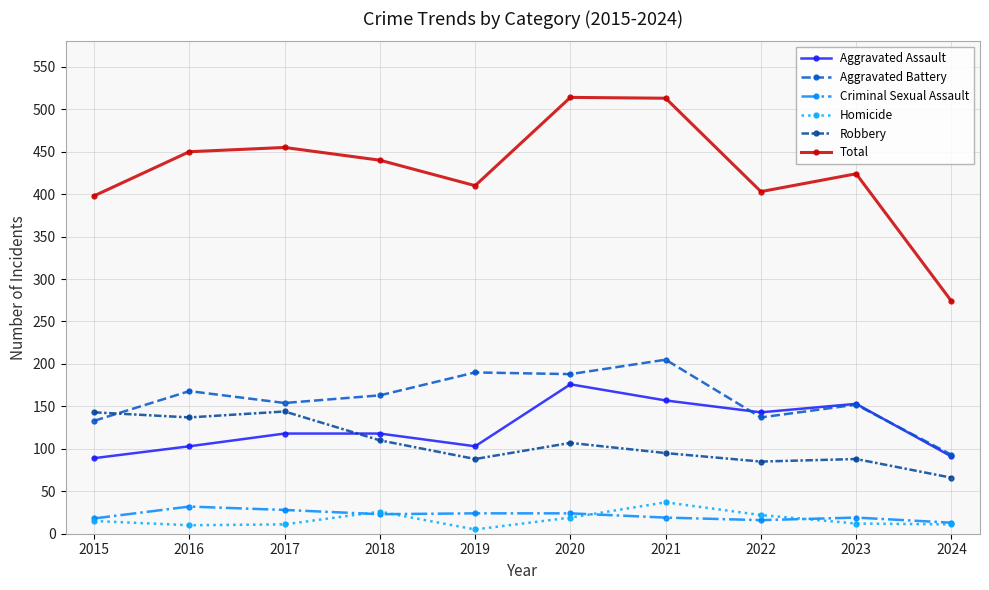

Does the chart display data point markers on the line(s)?

Yes